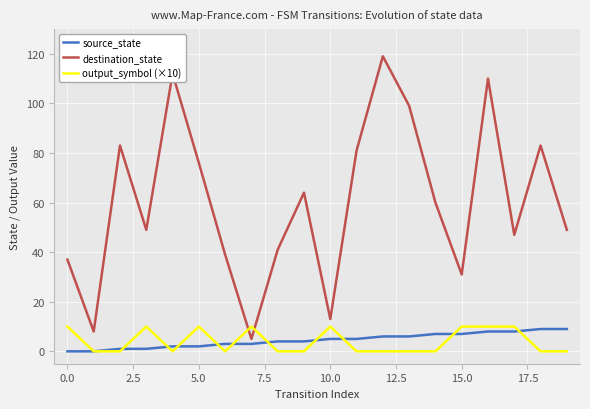

After their last crossing, which series has the higher values: destination_state or output_symbol (×10)?

destination_state